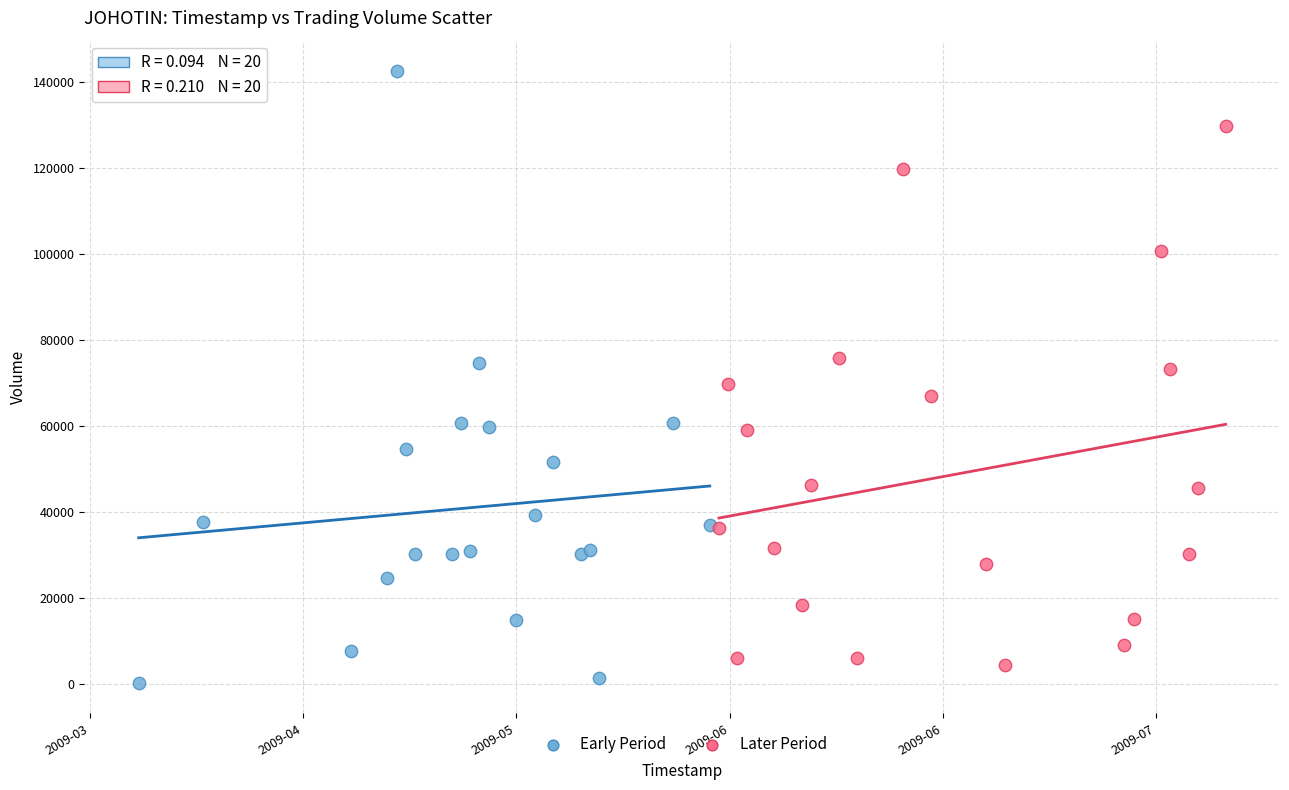

Which series contains the highest Y value?

Early Period